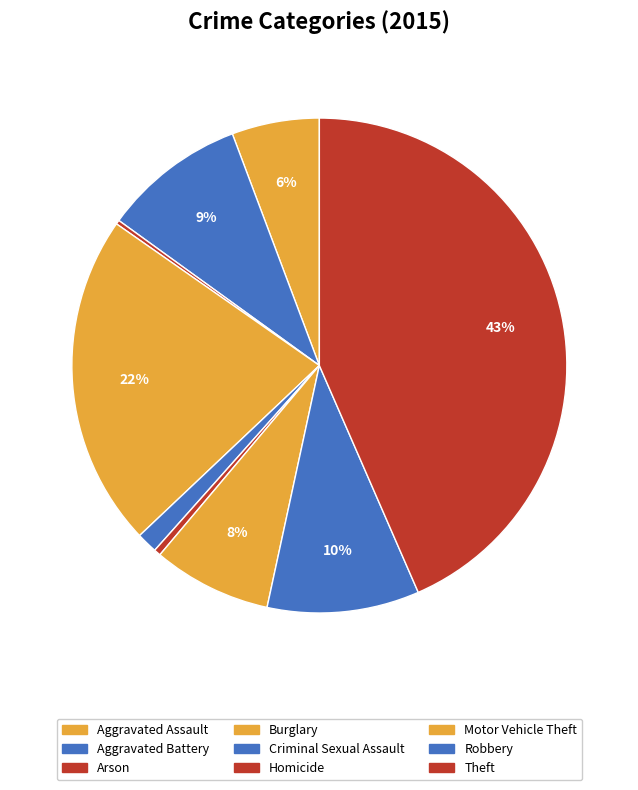

True or false: Motor Vehicle Theft accounts for 8% of the total.

True